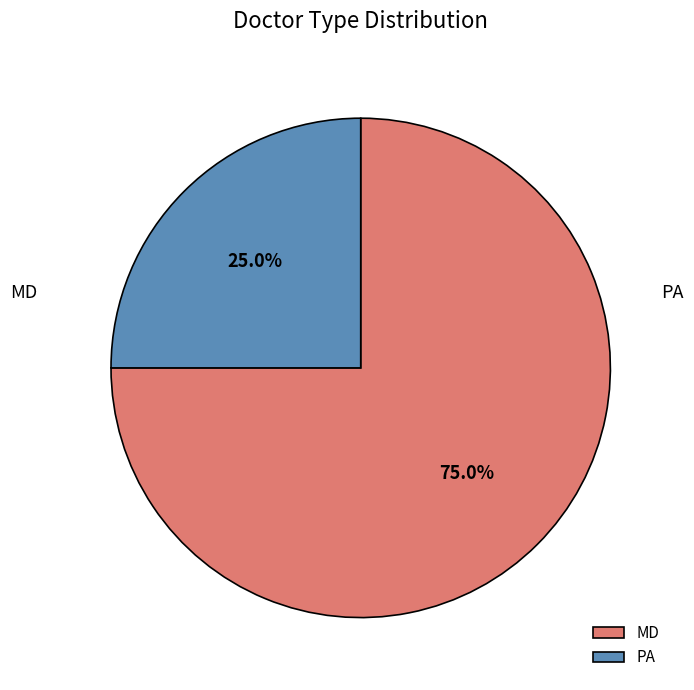

How many slices are in this pie chart?

2